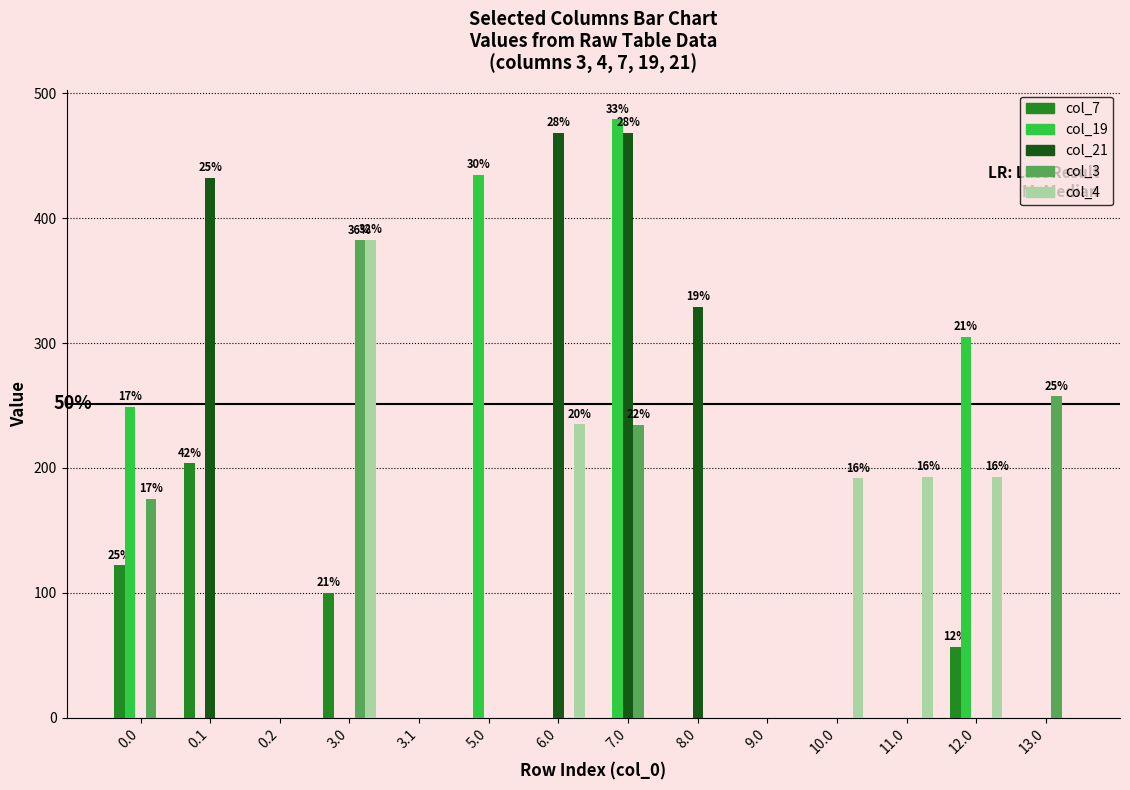

What is the sum of the col_7 values at 11.0 and 3.0?

99.9